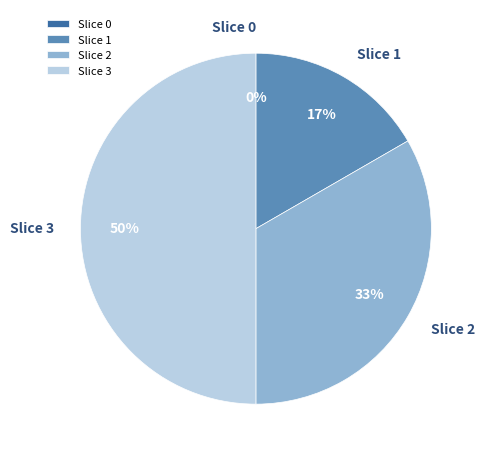

Is there a majority slice in this chart?

No